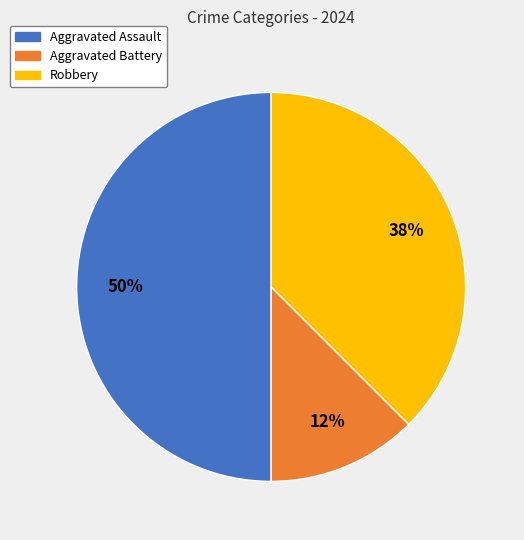

To the nearest percent, what percentage of the pie is Aggravated Assault?

50%